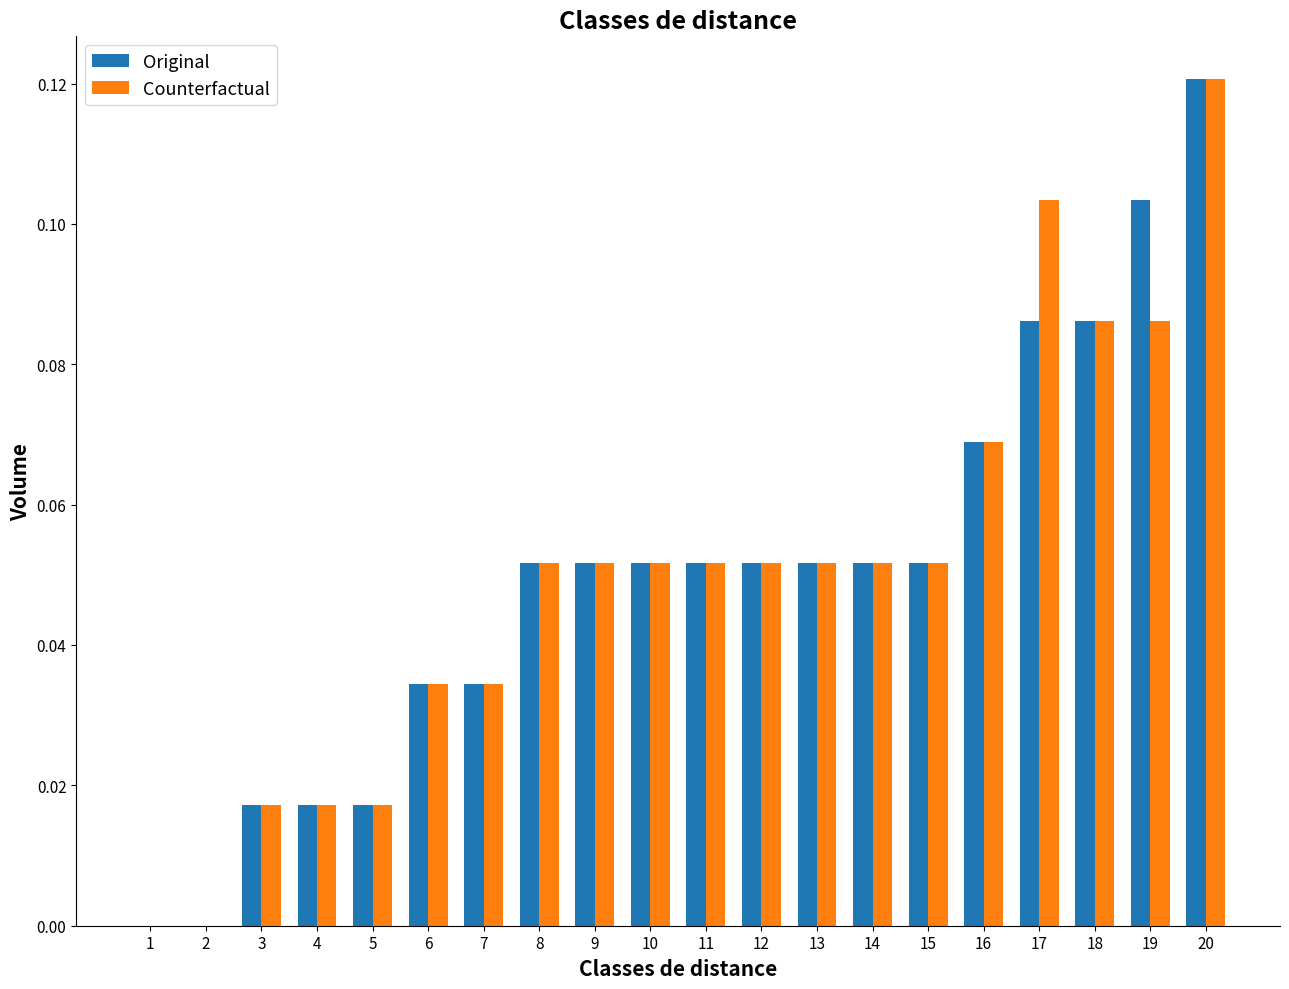

What is the sum of all Original values?

1.0